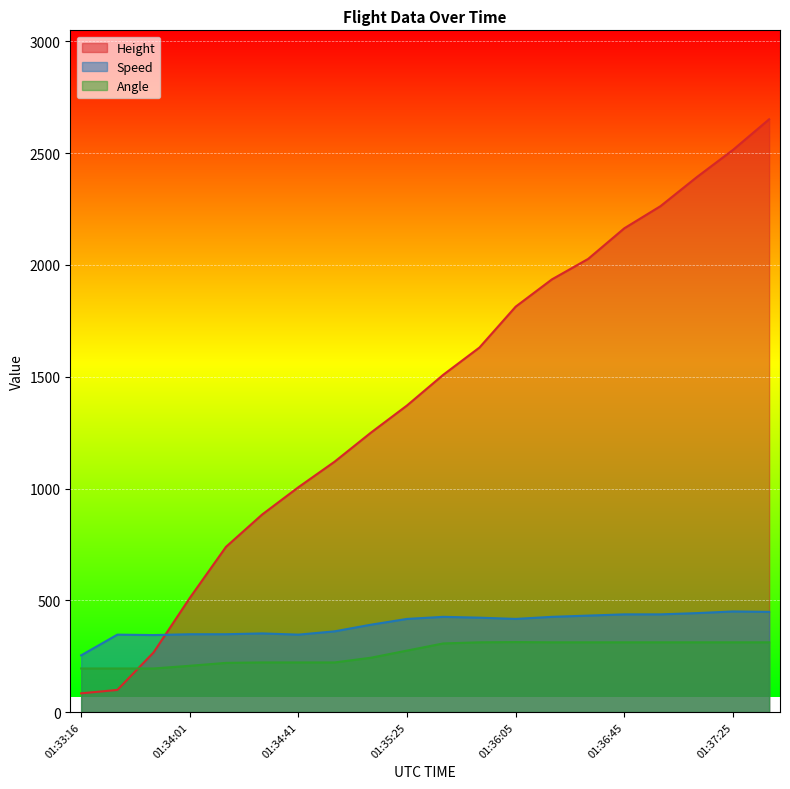

Between which two adjacent categories do Height and Speed first intersect?

01:33:45 and 01:34:01